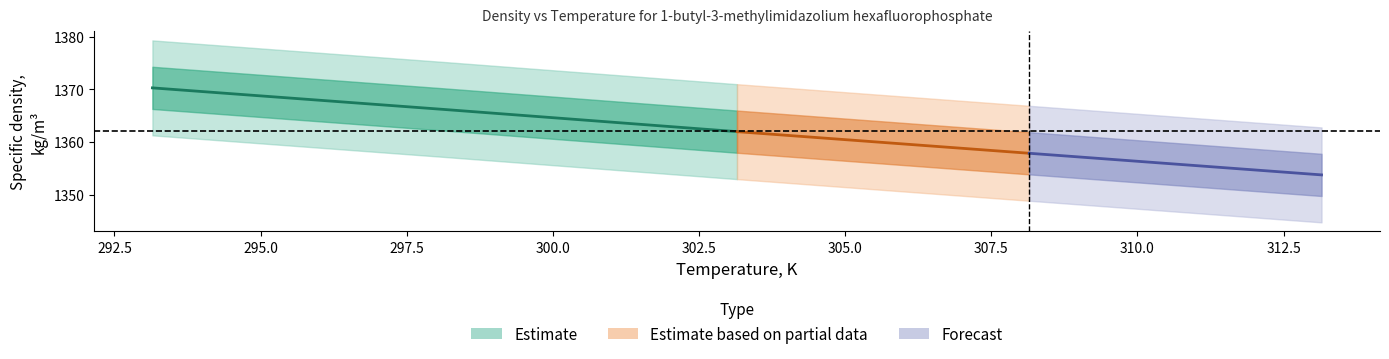

True or false: Temperature, K and Specific density, kg/m3 intersect in this chart.

False